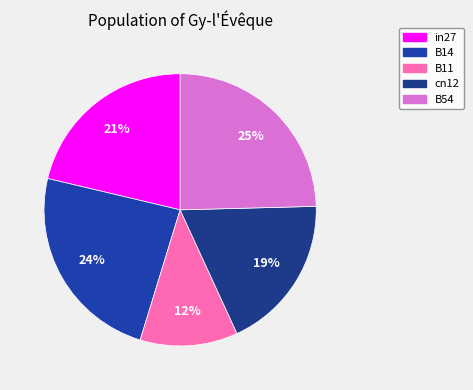

To the nearest percent, what is the difference between the cn12 and B11 slice percentages?

7%